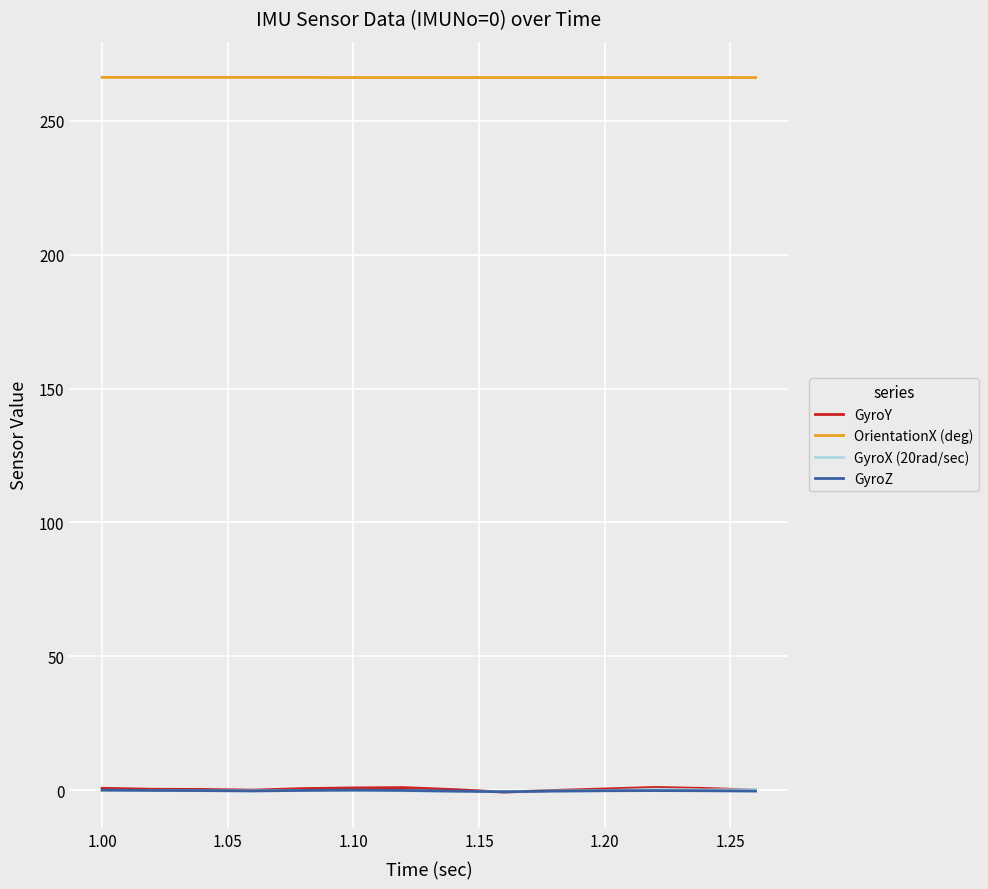

True or false: OrientationX (deg) and GyroY intersect in this chart.

False